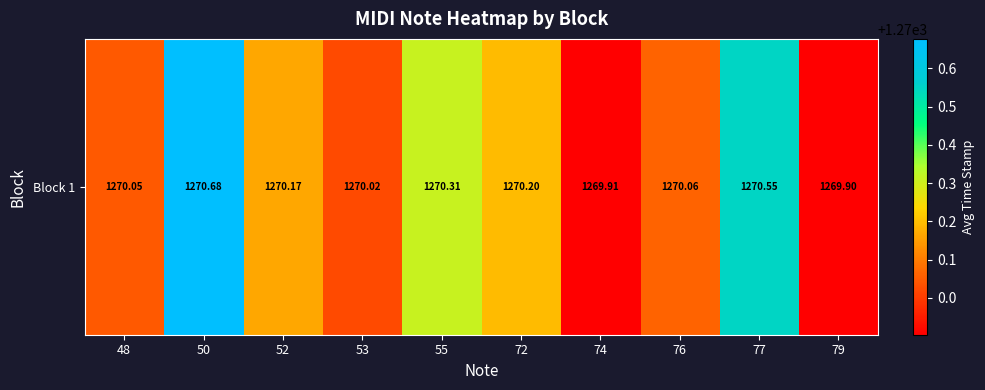

How many distinct data groups are displayed?

1